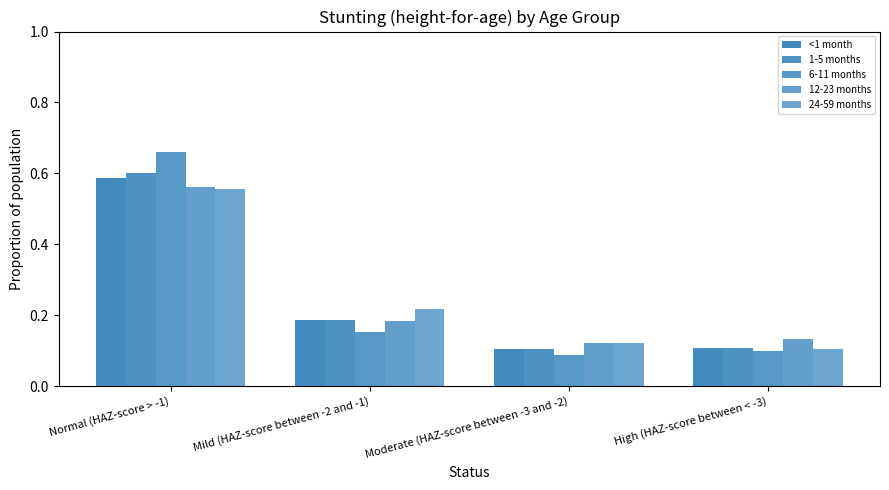

How many categories are shown in the chart?

4